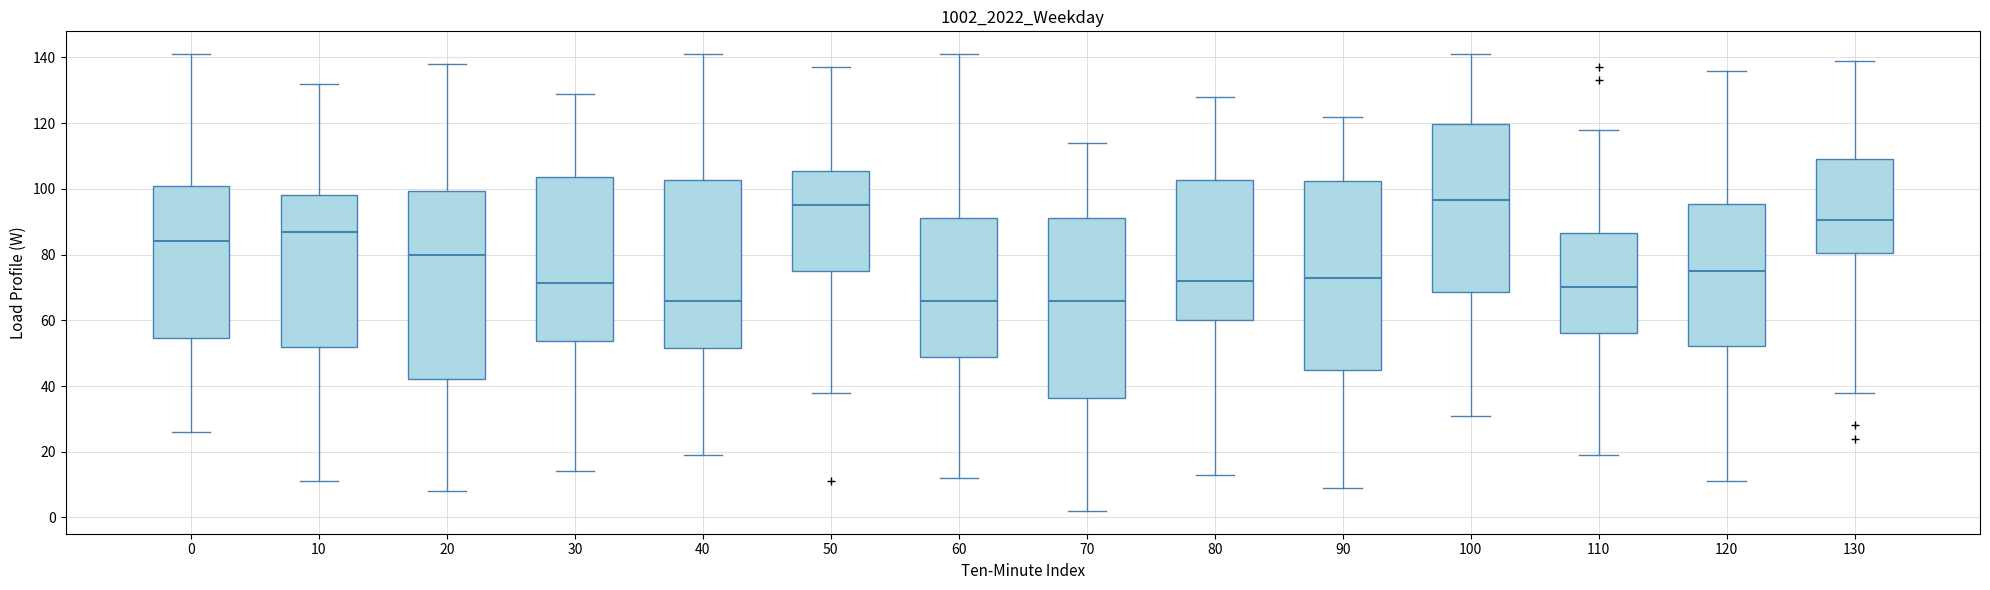

Reading left to right, read every box against the y-axis: the position of its median line, the range the box covers, and the ends of its whiskers. The values are not printed on the chart, so give them approximately, as read against the axis.

0: median 84, box 54 to 102, whiskers 26 to 142
10: median 88, box 52 to 98, whiskers 12 to 132
20: median 80, box 42 to 100, whiskers 8 to 138
30: median 72, box 54 to 104, whiskers 14 to 130
40: median 66, box 52 to 102, whiskers 20 to 142
50: median 96, box 76 to 106, whiskers 38 to 138
60: median 66, box 48 to 92, whiskers 12 to 142
70: median 66, box 36 to 92, whiskers 2 to 114
80: median 72, box 60 to 102, whiskers 14 to 128
90: median 74, box 44 to 102, whiskers 10 to 122
100: median 96, box 68 to 120, whiskers 32 to 142
110: median 70, box 56 to 86, whiskers 20 to 118
120: median 76, box 52 to 96, whiskers 12 to 136
130: median 90, box 80 to 110, whiskers 38 to 140